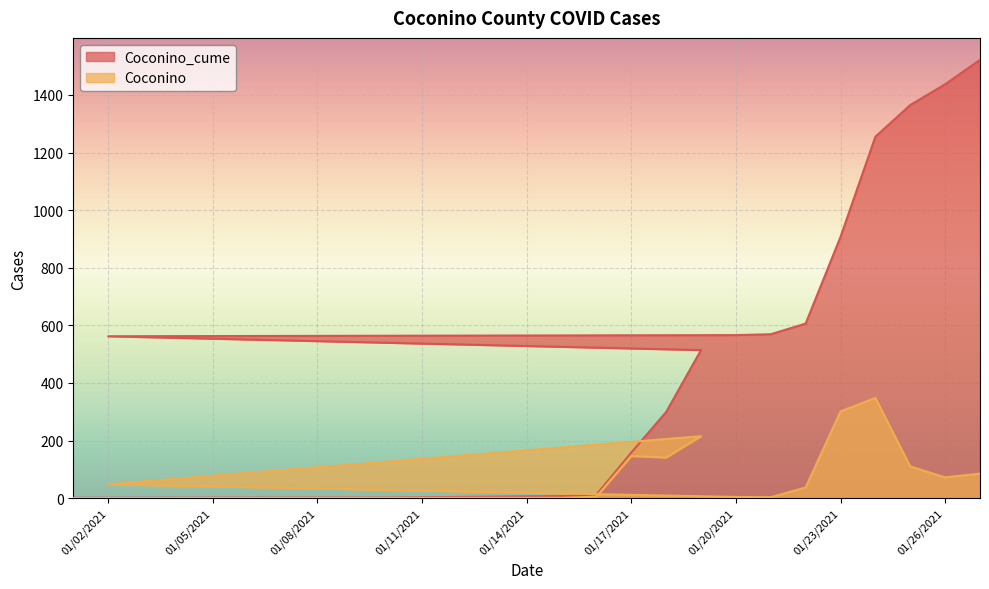

What is the label of the 15th point from the left?

1/22/2021